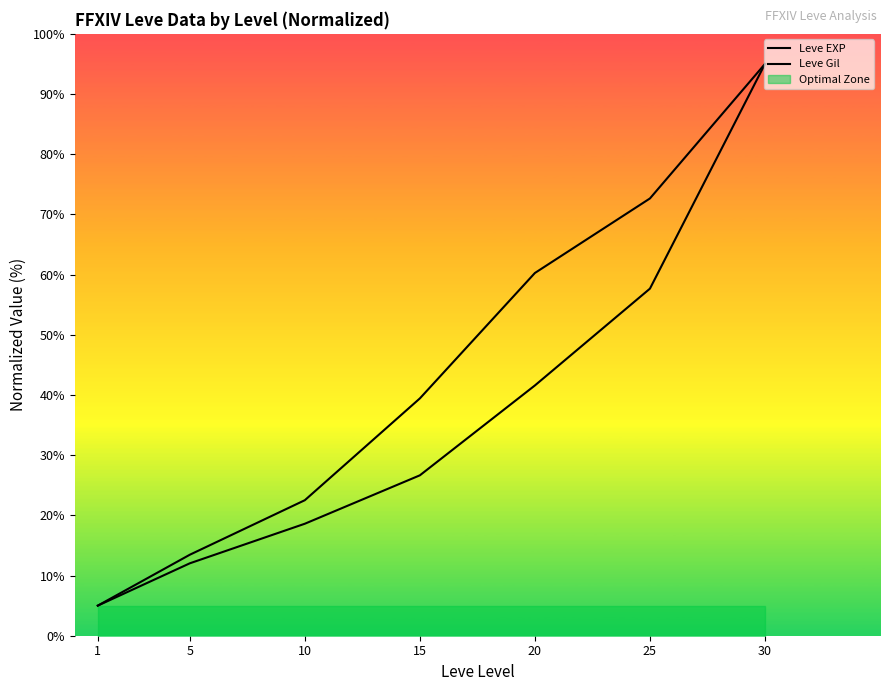

The Leve Gil series shows 72.7 at 25. True or false?

True